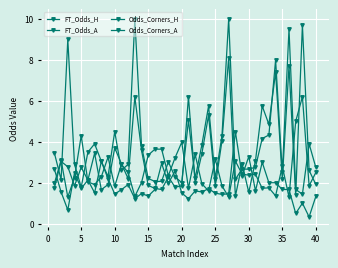

How many lines are shown in the chart?

4